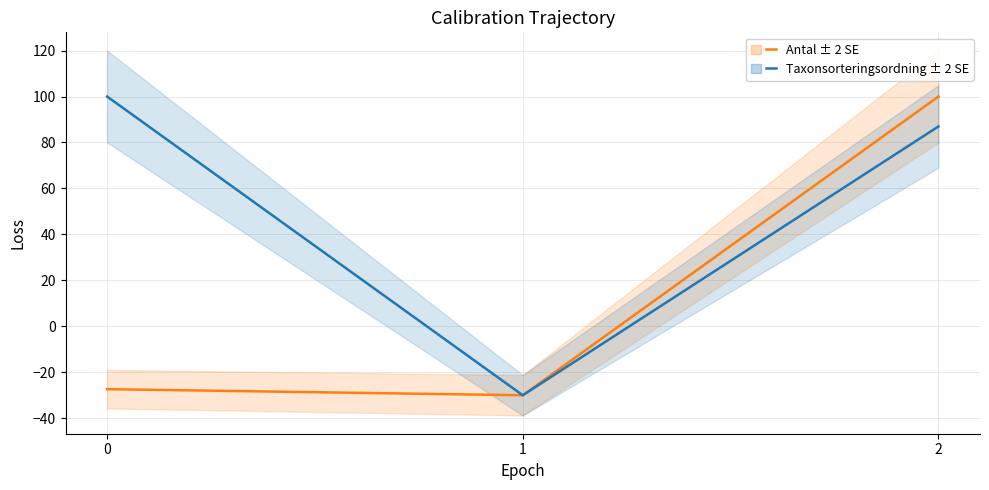

Read the Taxonsorteringsordning value at 2.

87.0